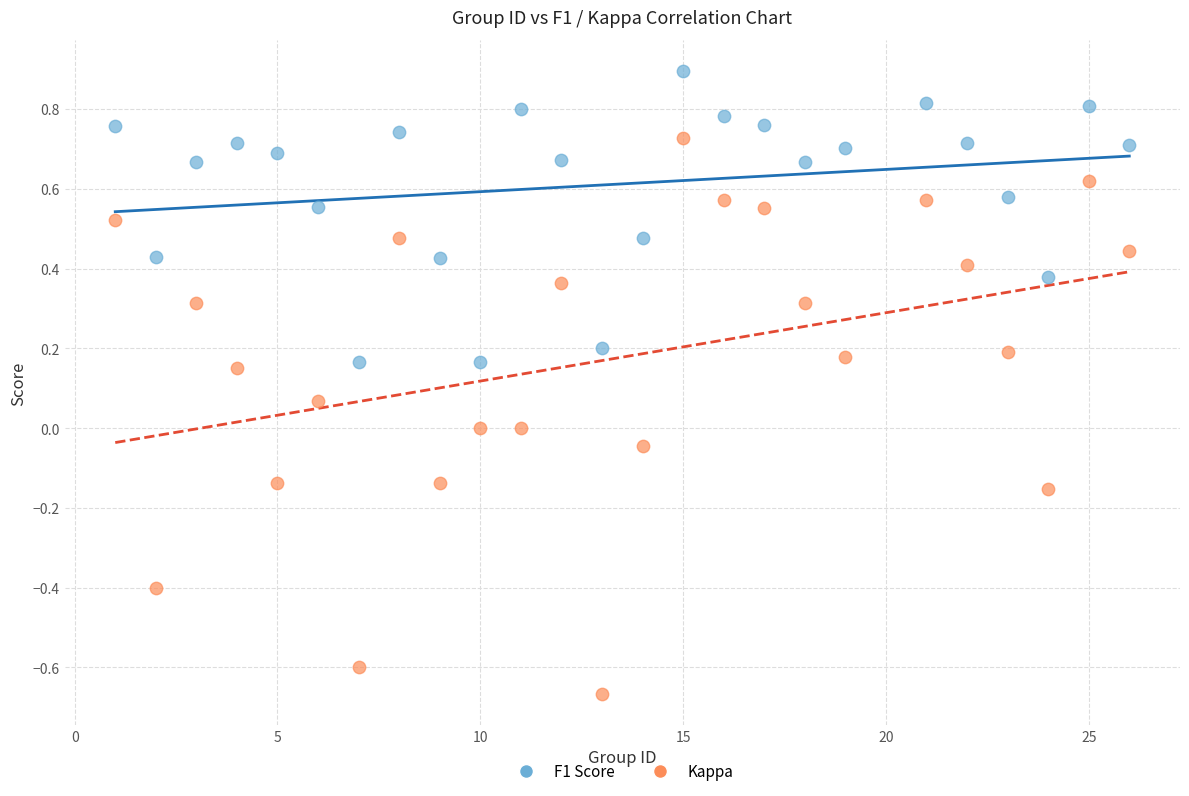

What are all the series names shown in the legend?

F1 Score, Kappa